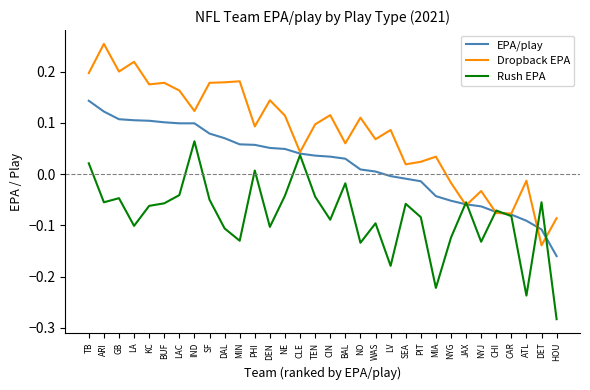

How many distinct data groups are displayed?

3